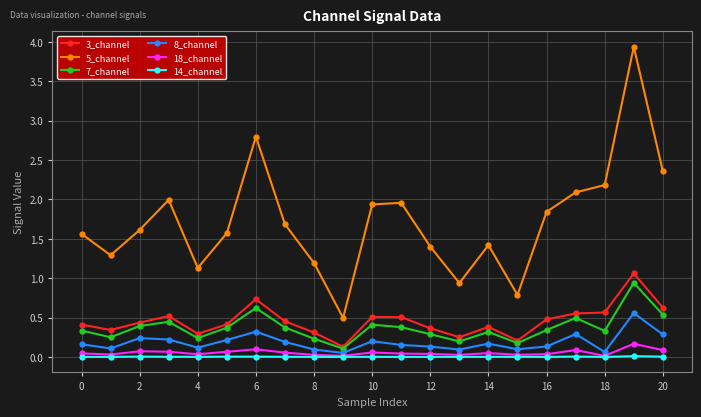

True or false: 3_channel and 18_channel cross at least once.

False